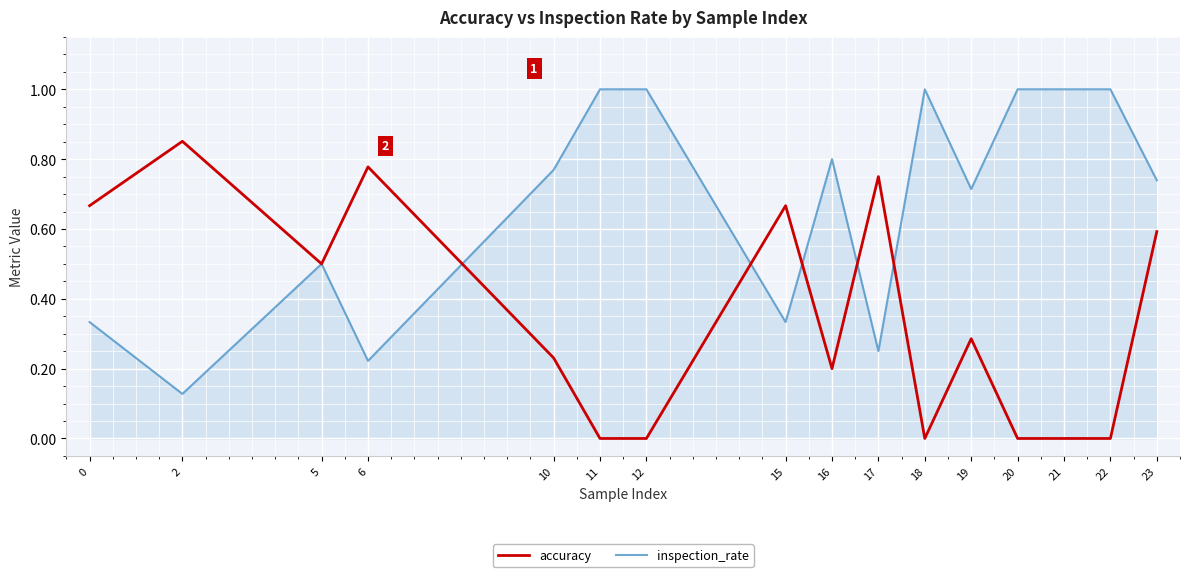

What is the difference between the highest and lowest values at 6?

0.6